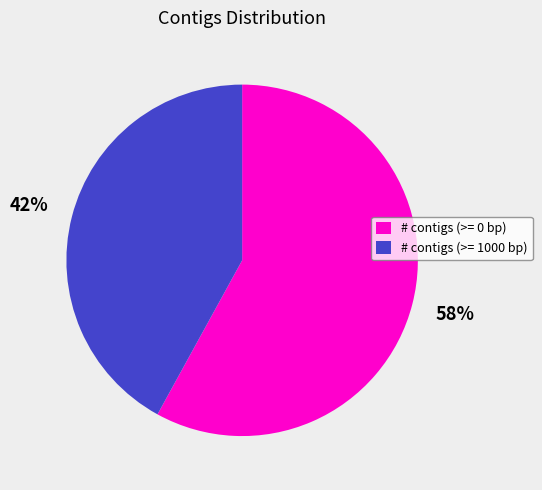

To the nearest percent, what is the average slice percentage?

50%